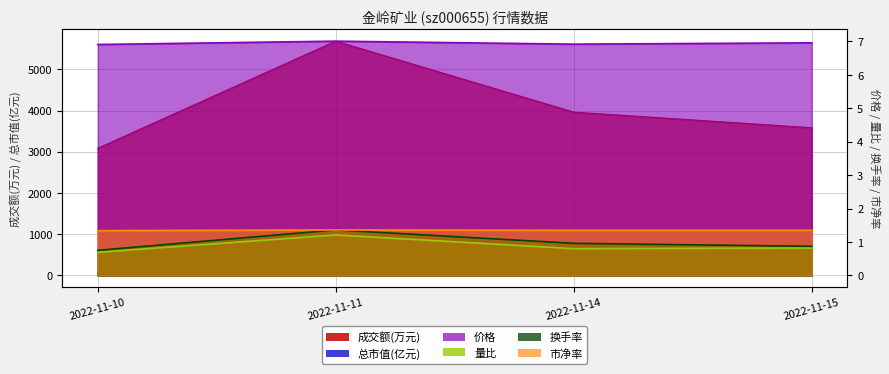

True or false: 总市值(亿元) and 量比 cross at least once.

False